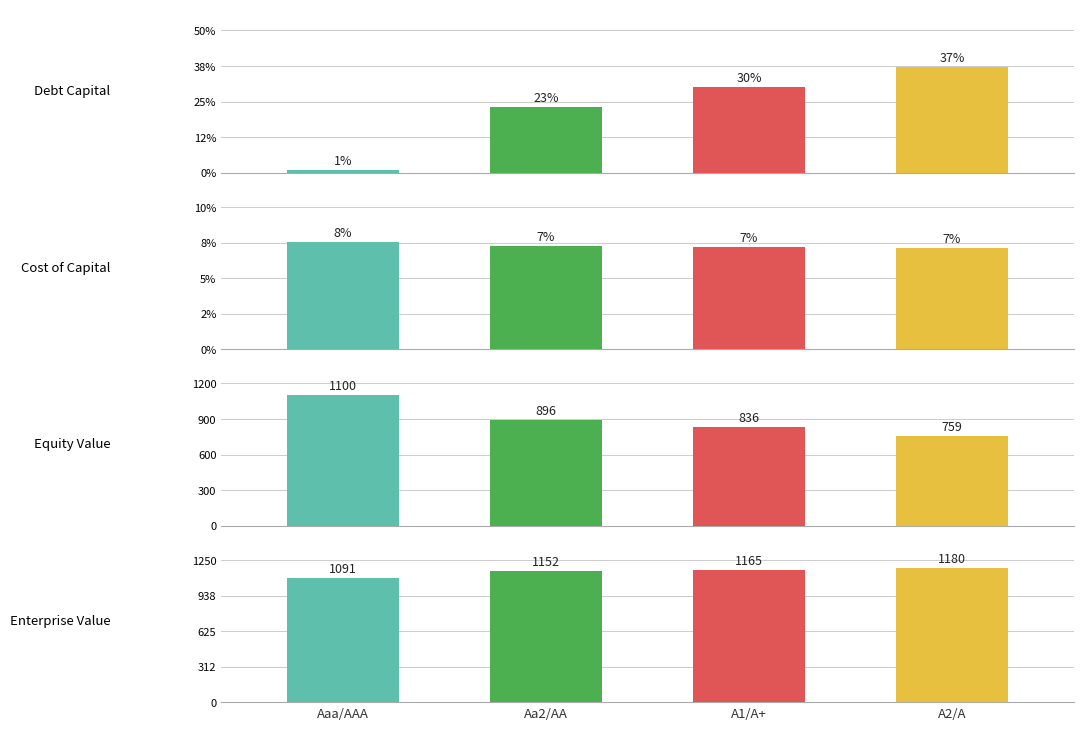

What is the difference between the enterprise_value values at A1/A+ and Aa2/AA?

12.9